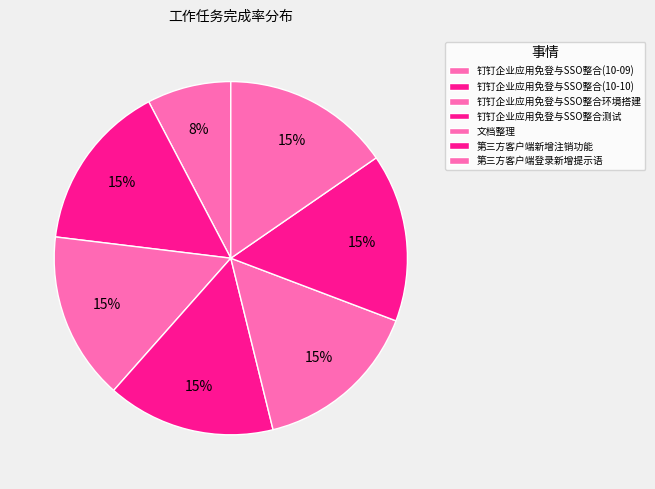

Count the number of slices in the pie.

7